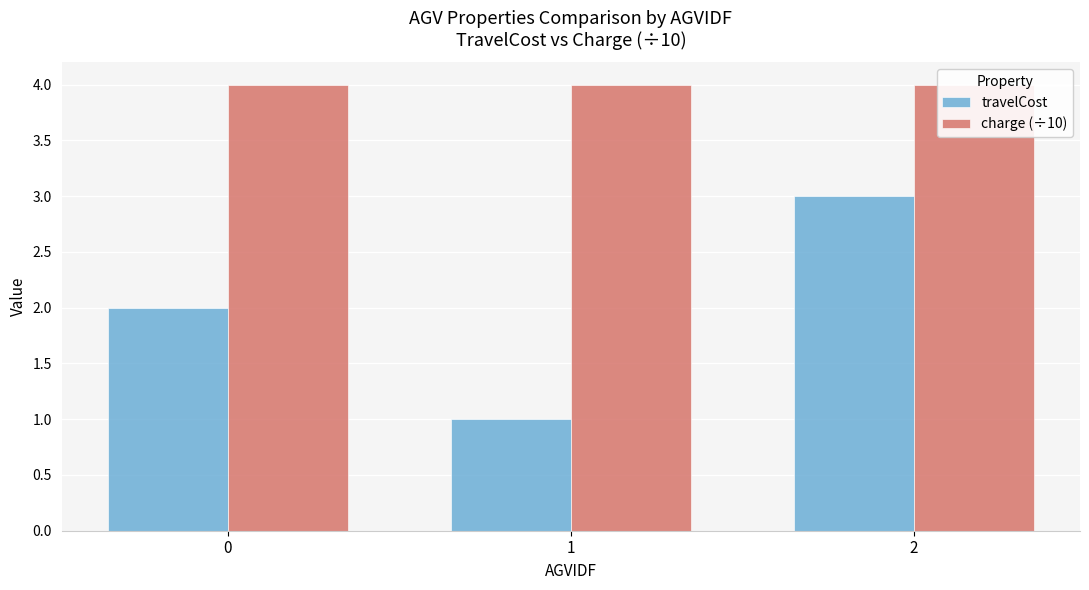

What are all the series names shown in the legend?

travelCost, charge (÷10)